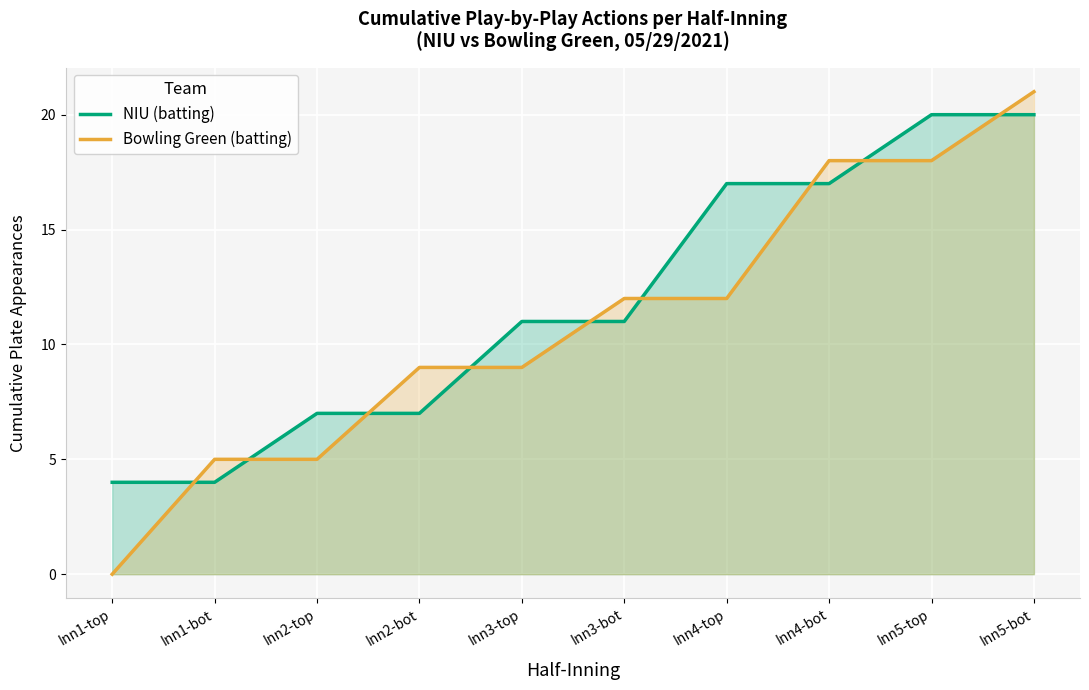

Is it true that Bowling Green (batting) equals 9 at Inn2-bot?

True